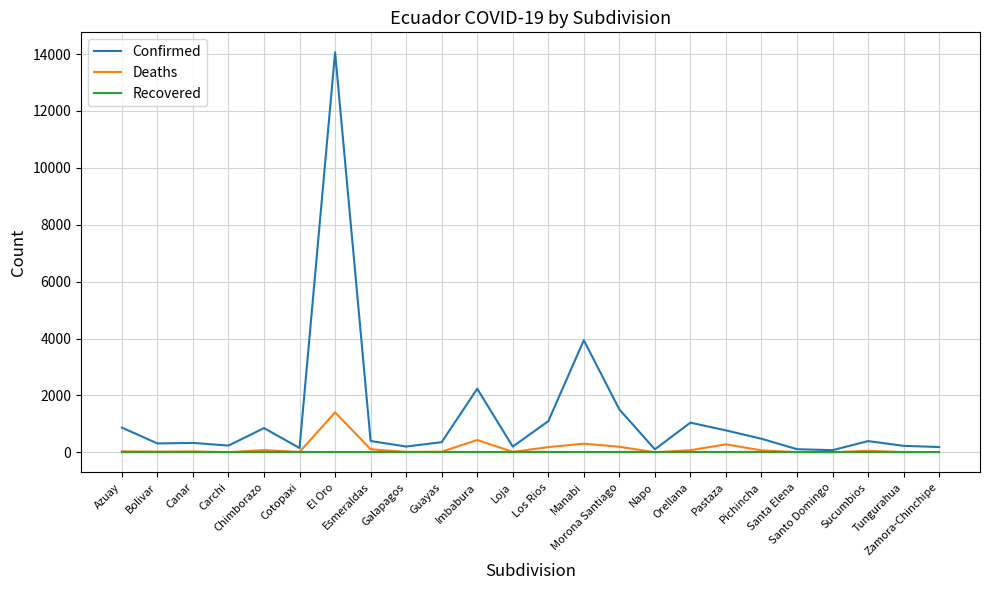

The value of Deaths at Bolivar is 24. True or false?

True